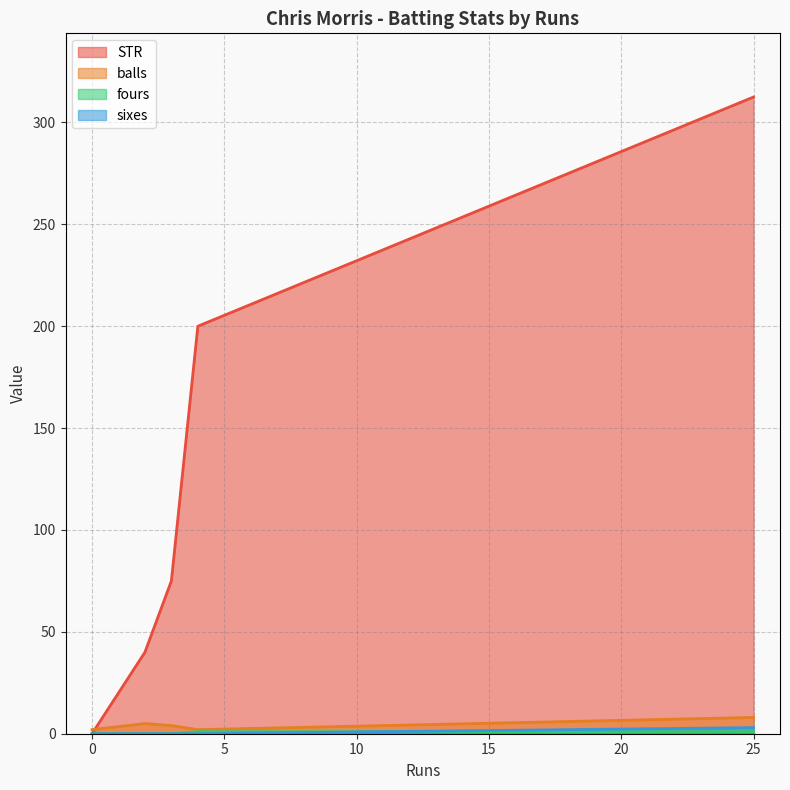

The value of STR at 0 is -216.4. True or false?

False